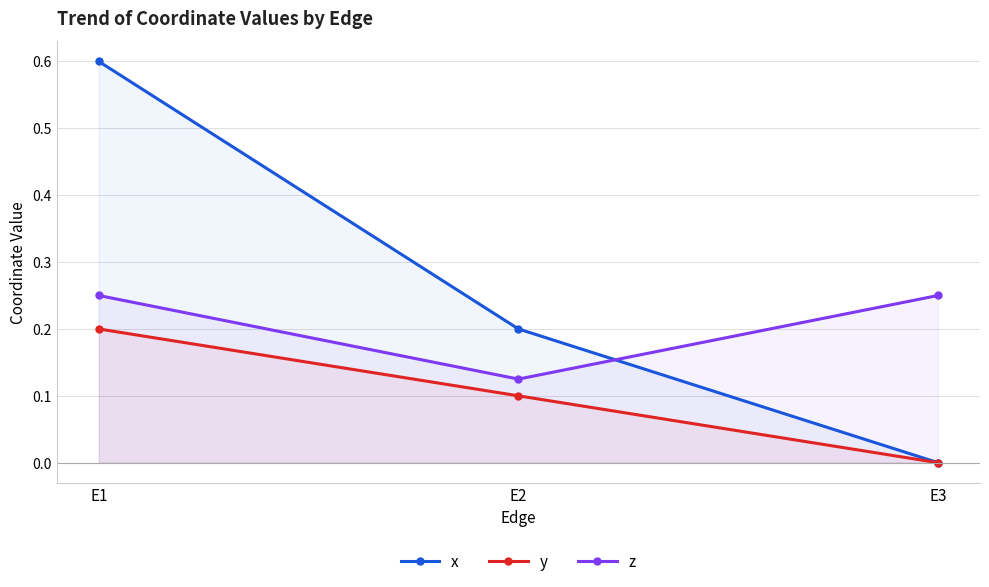

Which has a higher value, E2 or E3?

E2